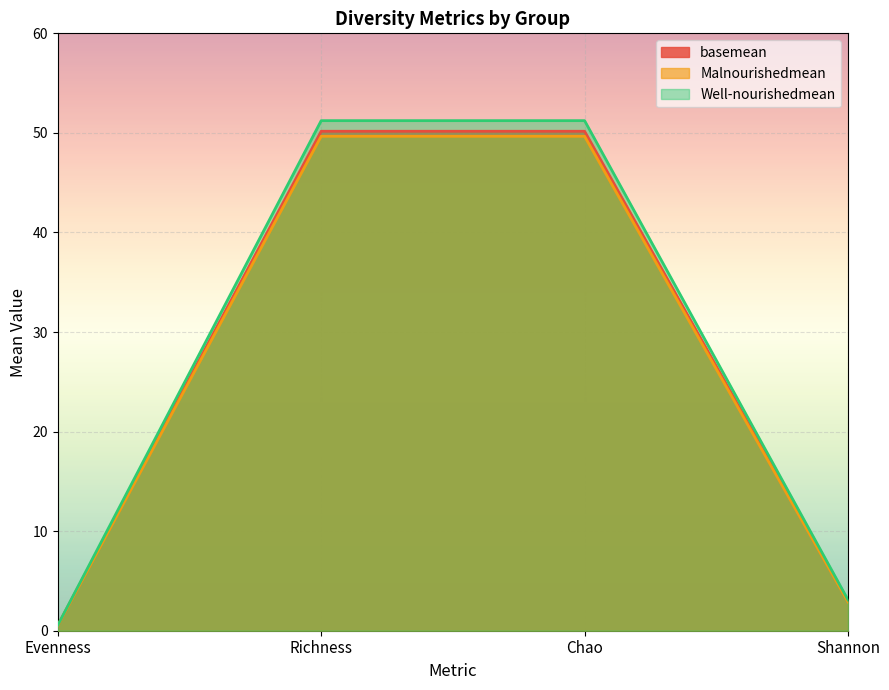

True or false: basemean has a value of 50.2 at Richness.

True